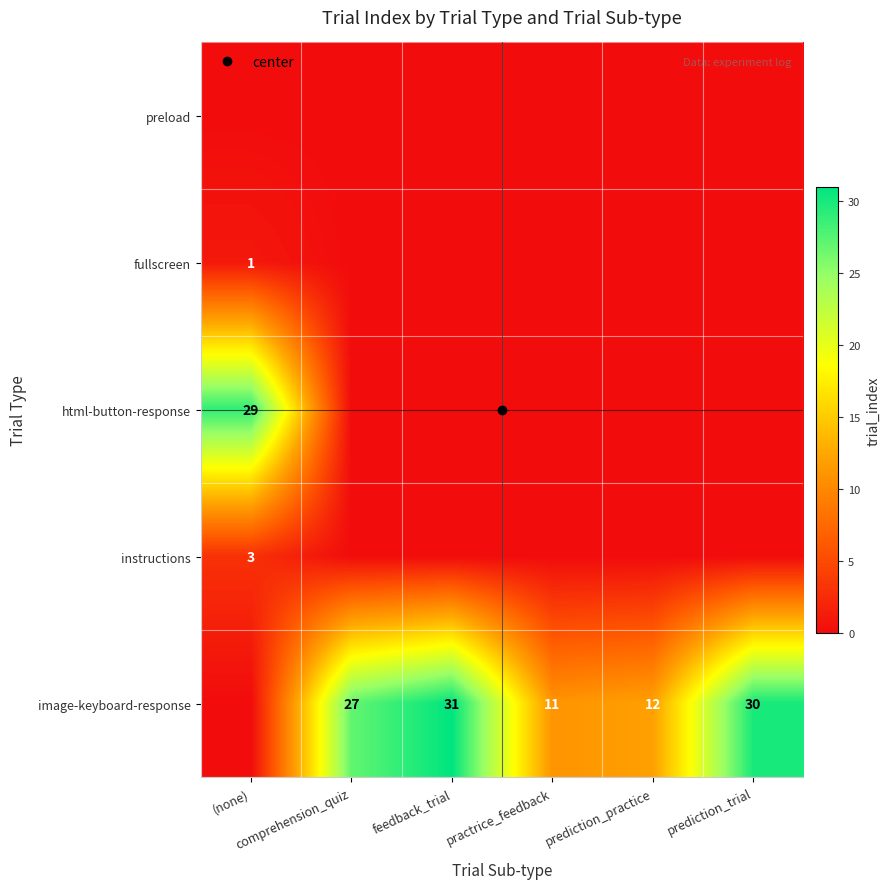

Which series has the largest total across all categories?

image-keyboard-response